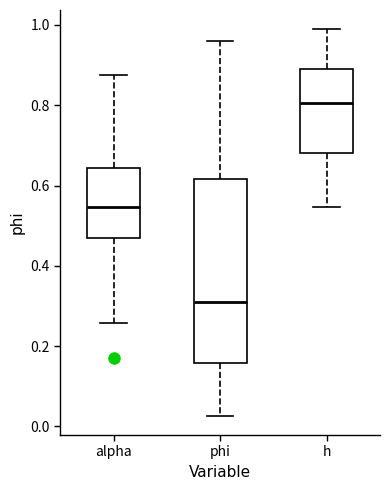

Reading left to right, read every box against the y-axis: the position of its median line, the range the box covers, and the ends of its whiskers. The values are not printed on the chart, so give them approximately, as read against the axis.

alpha: median 0.54, box 0.46 to 0.64, whiskers 0.26 to 0.88
phi: median 0.30, box 0.16 to 0.62, whiskers 0.02 to 0.96
h: median 0.80, box 0.68 to 0.90, whiskers 0.54 to 0.98